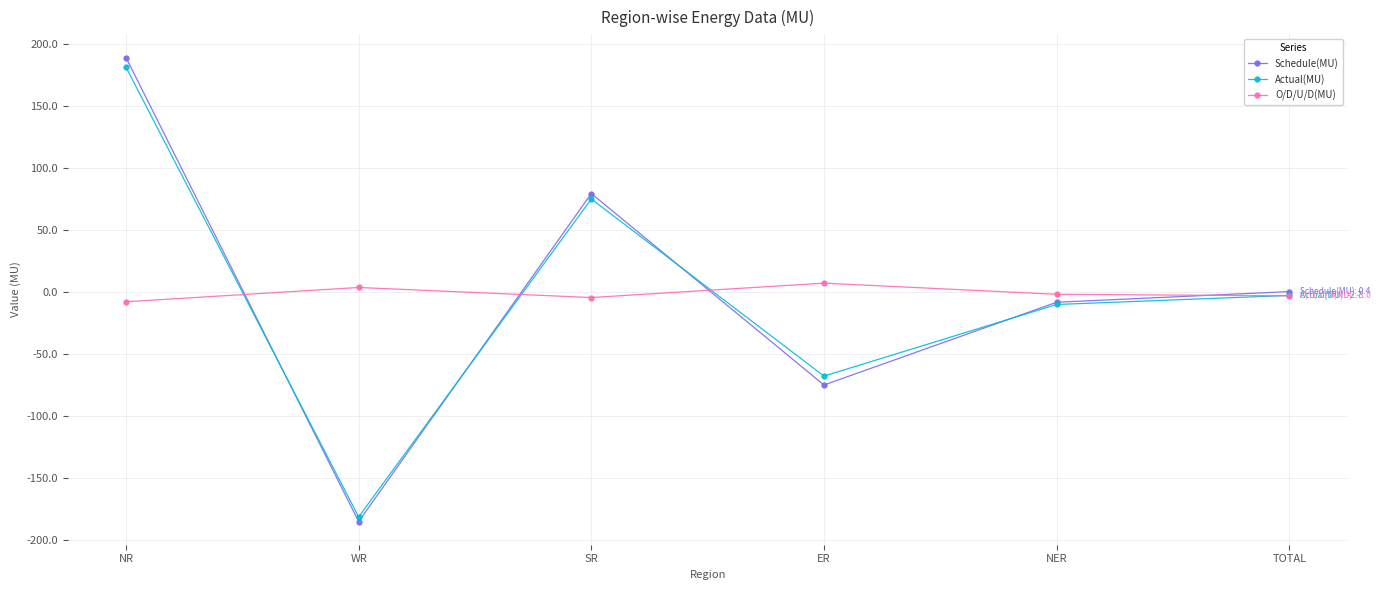

True or false: Actual(MU) has more than 1 points higher than both neighbors.

False